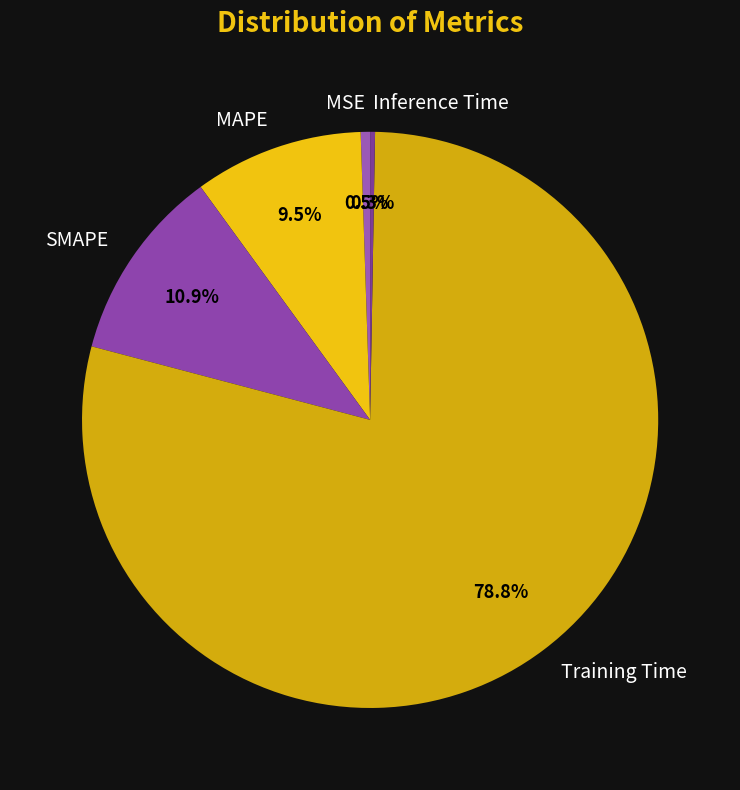

Is there any slice that represents more than half of the pie?

Yes